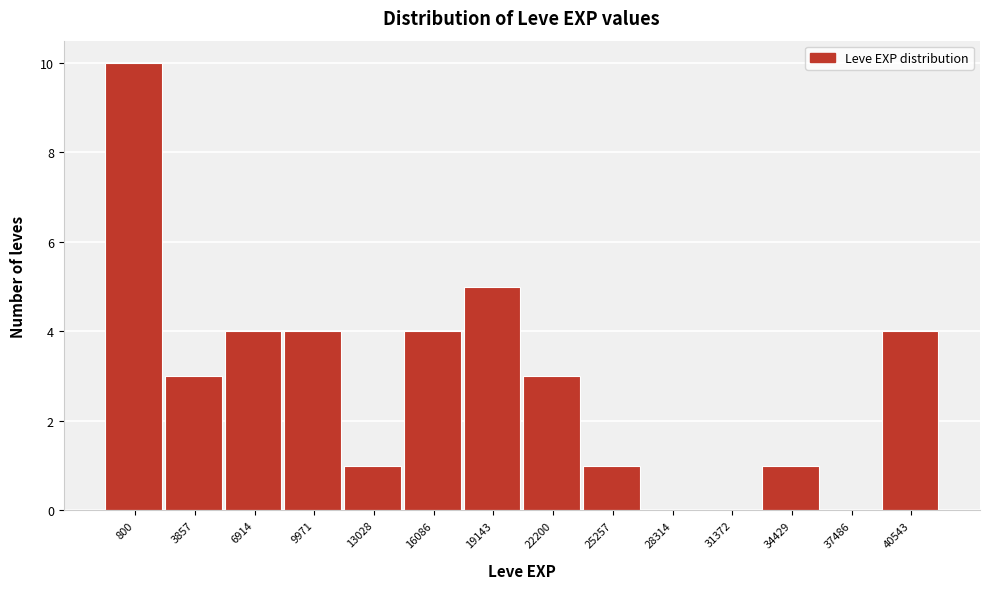

Reading left to right, list all the values displayed in this chart.

800=10	3857=3	6914=4	9971=4	13028=1	16086=4	19143=5	22200=3	25257=1	28314=0	31372=0	34429=1	37486=0	40543=4